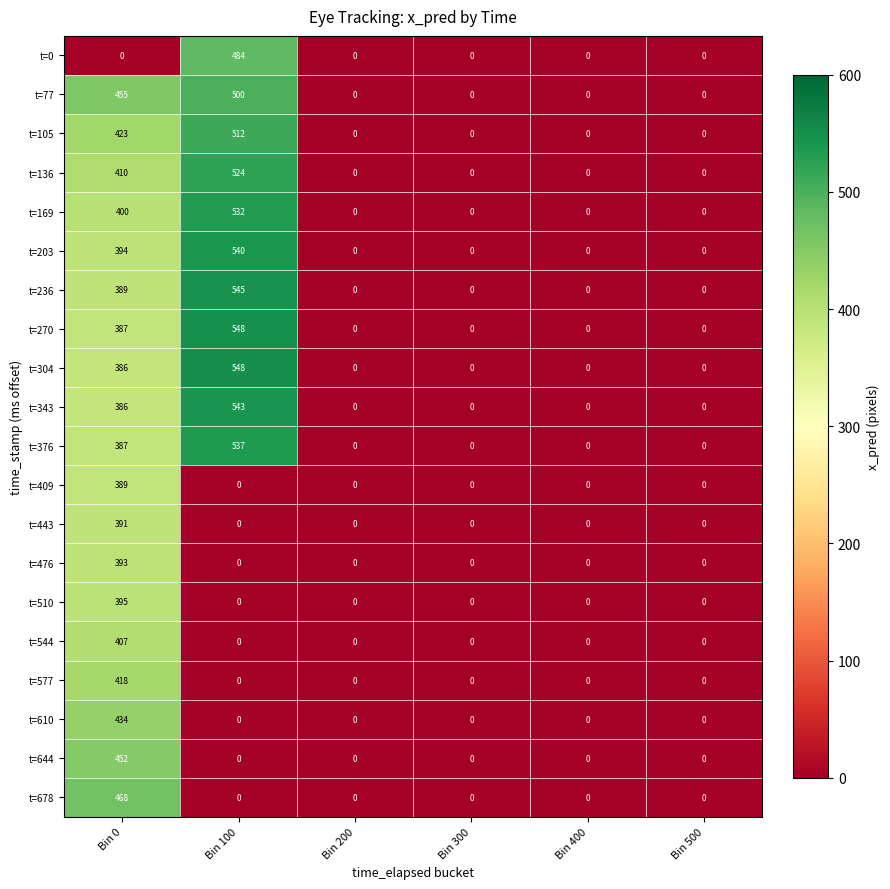

At which category is the sum across all series the highest?

Bin 0